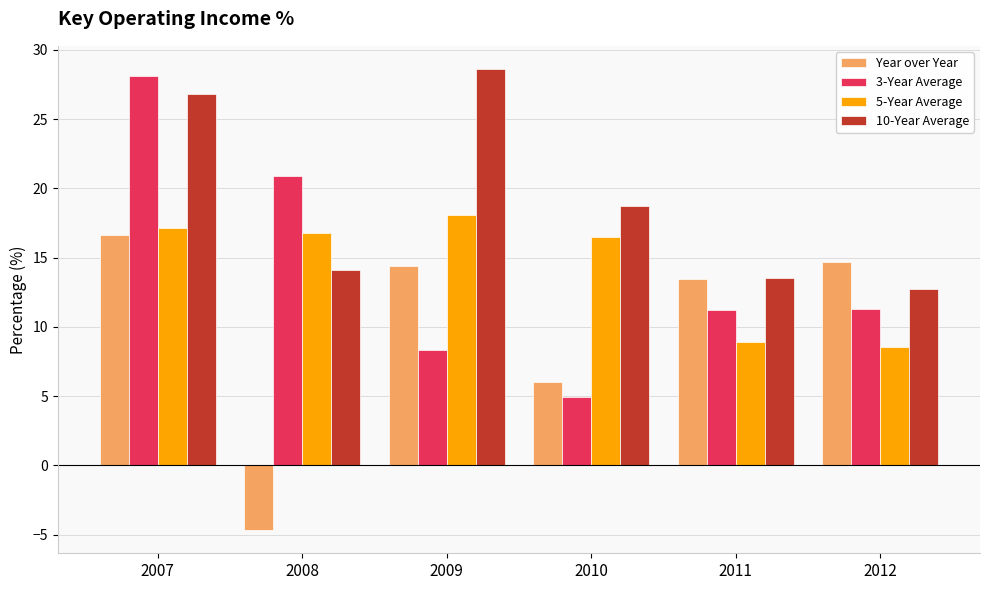

What is the value of the Year over Year bar at the 3rd from the left?

14.4